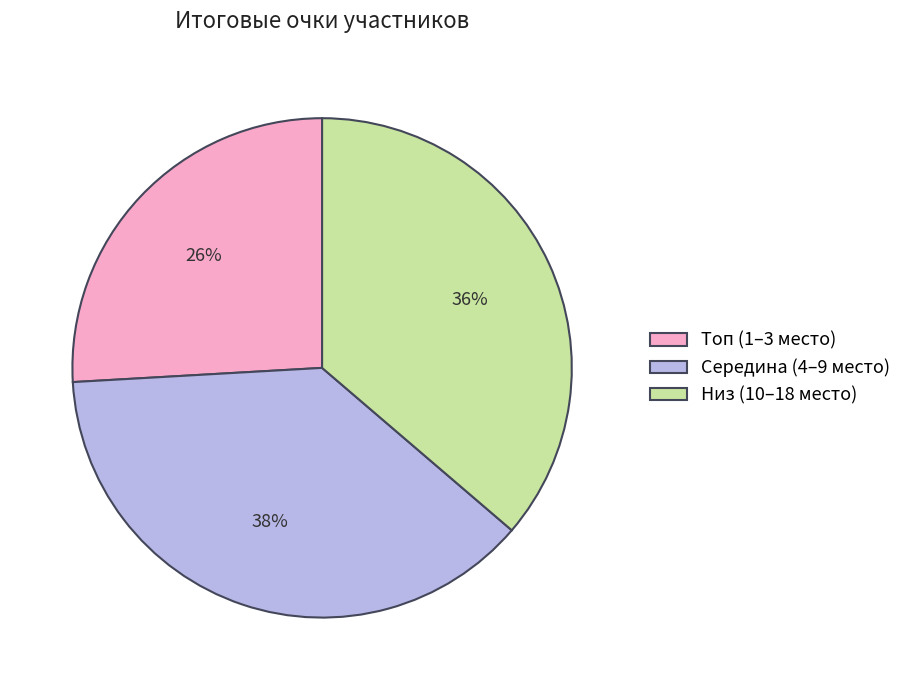

How many slices are in this pie chart?

3